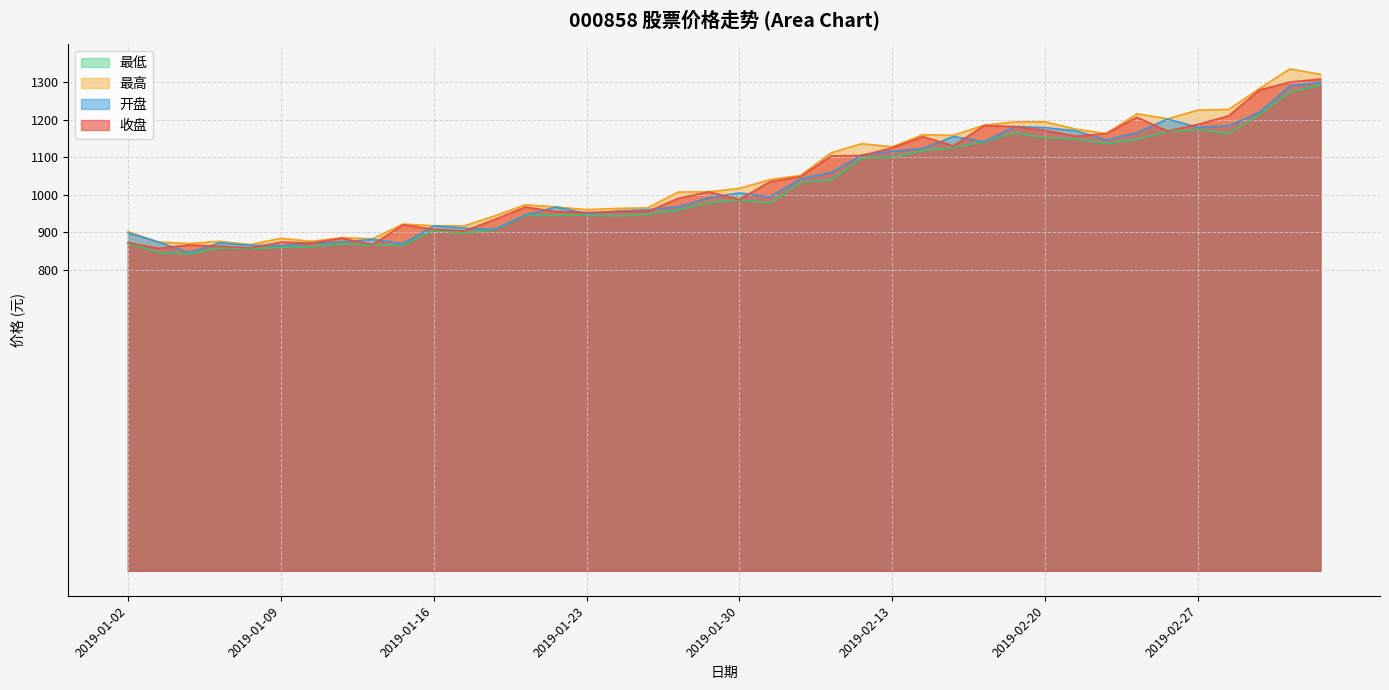

List the series in order of their peak value, lowest first.

最低, 开盘, 收盘, 最高